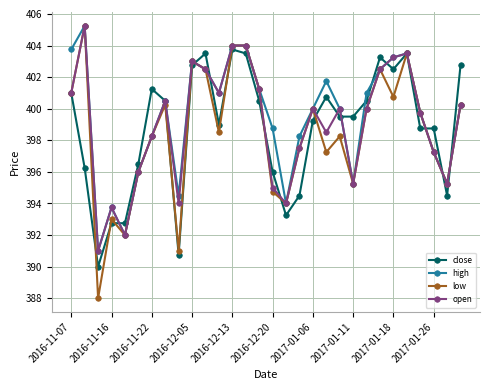

List the series in order of their overall mean, highest first.

high, open, close, low